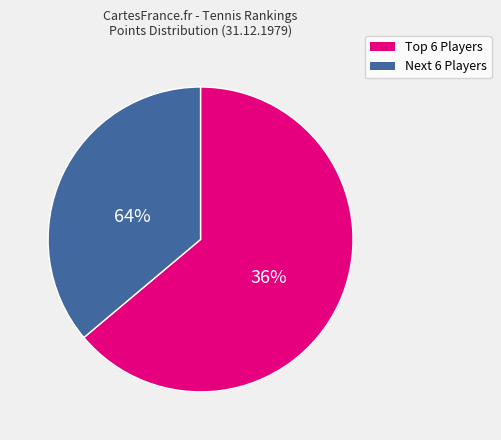

Does Roscoe Tanner account for over 50% of the chart?

No